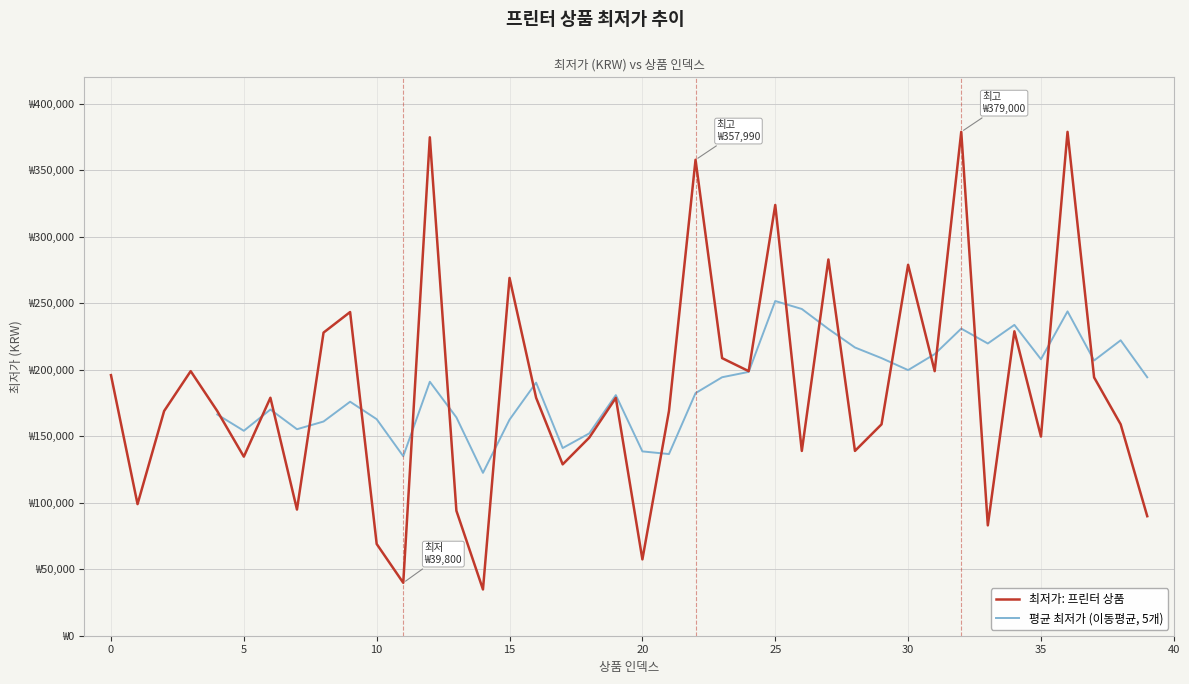

Is it true that the value at 36 is 379000?

True